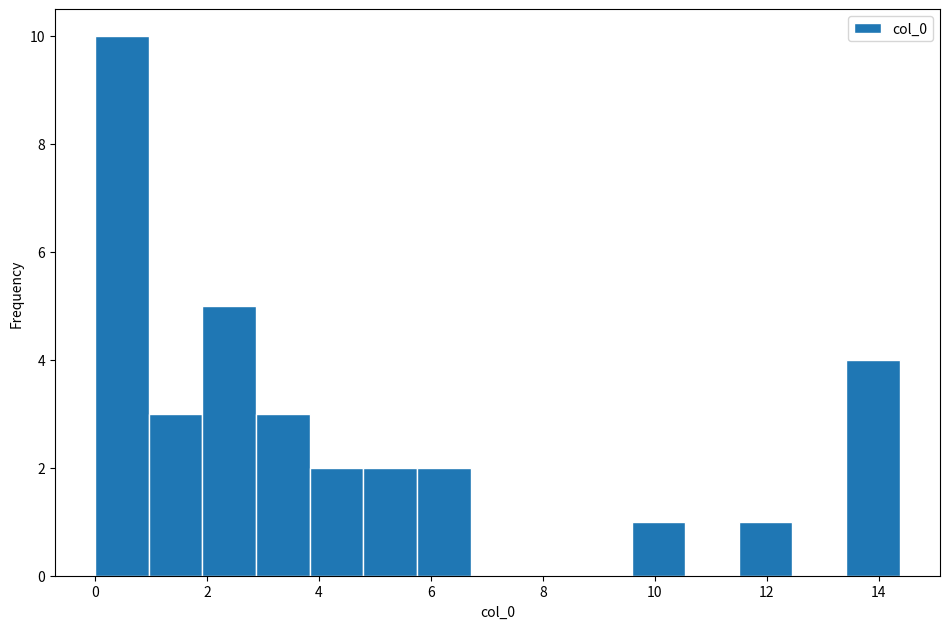

Reading left to right, transcribe this chart: for each bar, give the range it covers on the x-axis and its height. Neither the bar edges nor the heights are printed on the chart, so give them approximately, as read against the axes.

0.0 to 1.0: 10
1.0 to 2.0: 3
2.0 to 2.8: 5
2.8 to 3.8: 3
3.8 to 4.8: 2
4.8 to 5.8: 2
5.8 to 6.8: 2
6.8 to 7.6: 0
7.6 to 8.6: 0
8.6 to 9.6: 0
9.6 to 10.6: 1
10.6 to 11.4: 0
11.4 to 12.4: 1
12.4 to 13.4: 0
13.4 to 14.4: 4